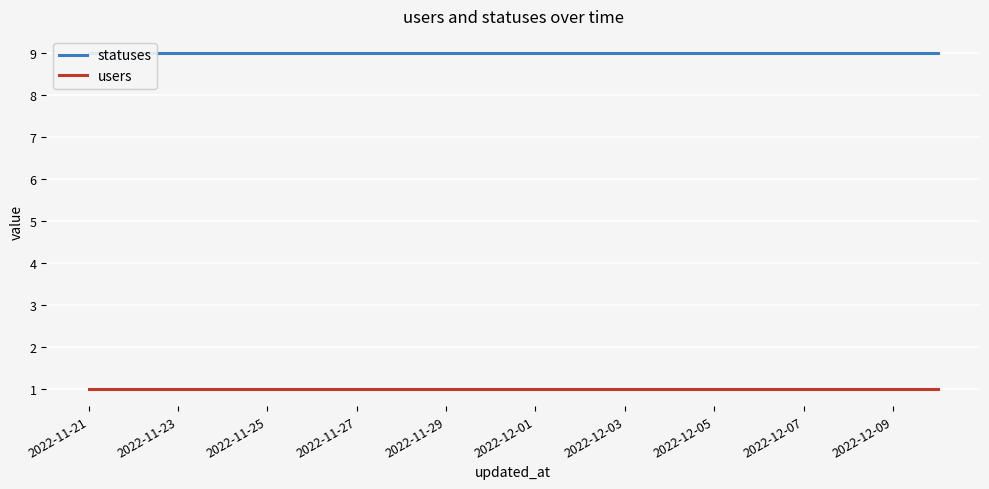

Which label corresponds to the largest value in the chart?

2022-11-21